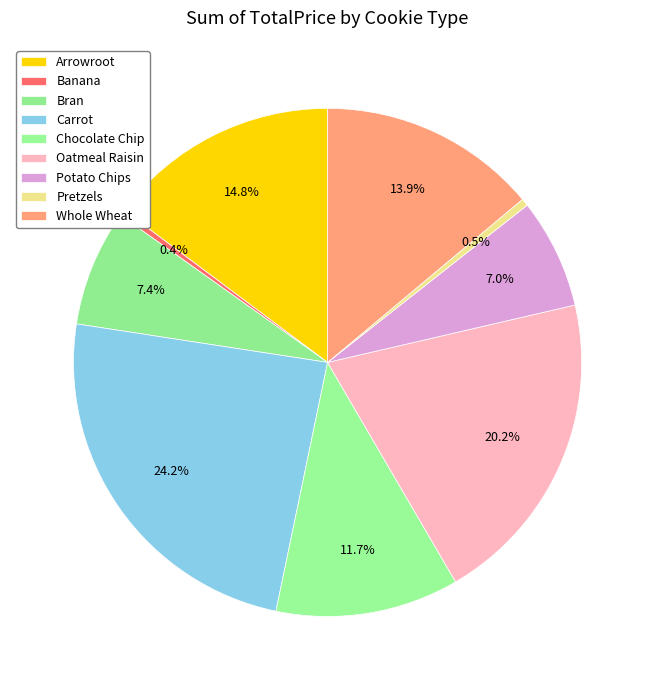

Which has a higher value, Pretzels or Carrot?

Carrot